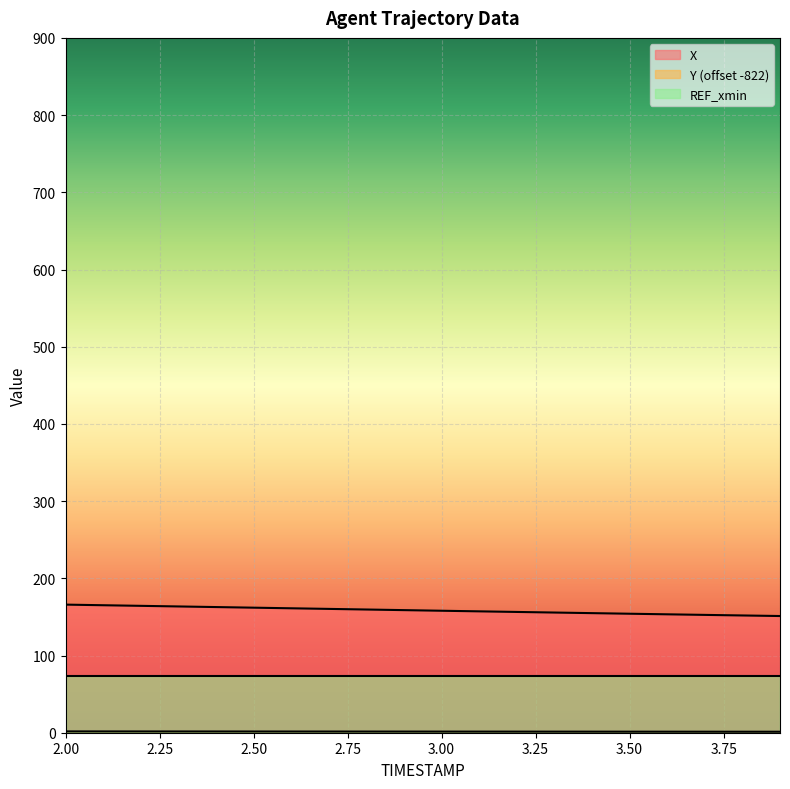

What value does the X series have at 3.7?

152.6